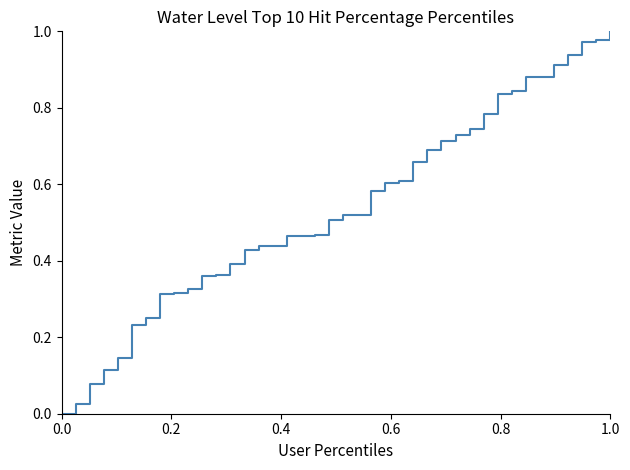

What is the difference between the maximum and minimum values?

1.0